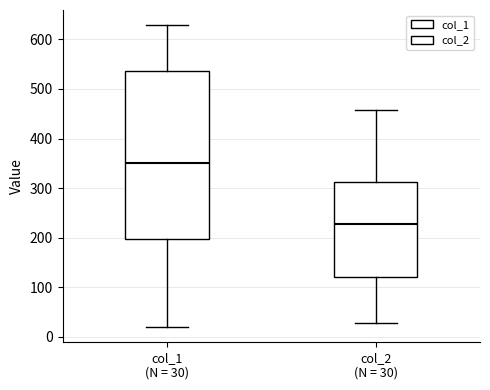

Reading left to right, transcribe this box plot: for each box, give where its median line is, the range the box spans, and where its two whiskers end, as read against the y-axis. The values are not printed on the chart, so give them approximately, as read against the axis.

col_1 (N = 30): median 350, box 200 to 540, whiskers 20 to 630
col_2 (N = 30): median 230, box 120 to 310, whiskers 30 to 460